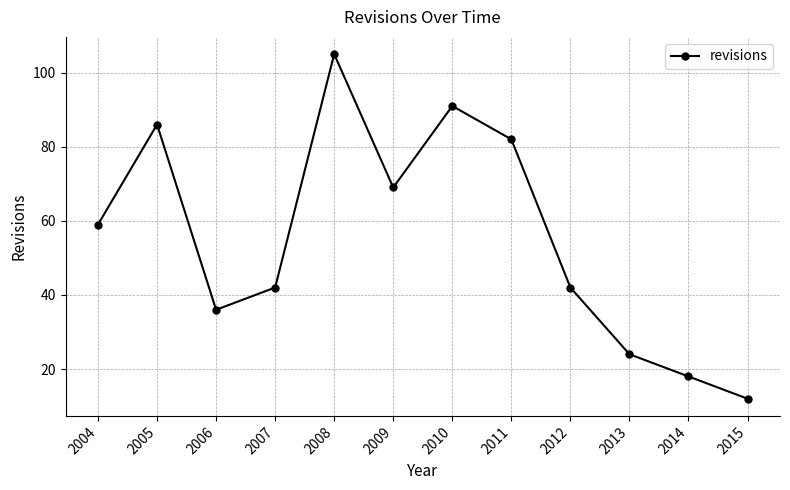

Does the chart display data point markers on the line(s)?

Yes